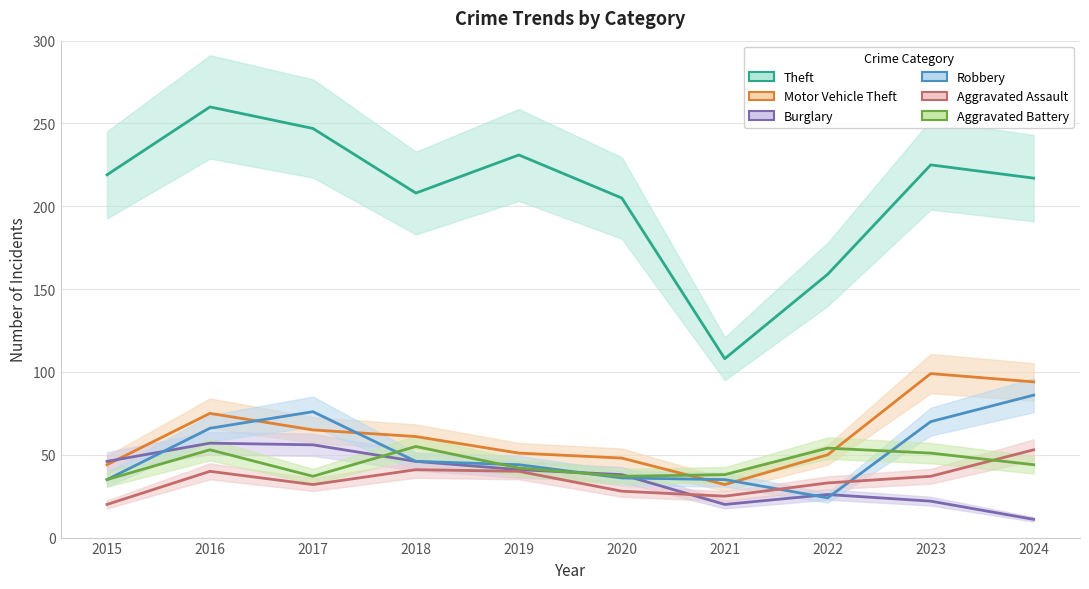

Reading right to left, list all the values displayed in this chart.

Theft: 217	225	159	108	205	231	208	247	260	219
Motor Vehicle Theft: 94	99	50	32	48	51	61	65	75	44
Burglary: 11	22	26	20	38	41	46	56	57	46
Robbery: 86	70	24	35	36	44	46	76	66	35
Aggravated Assault: 53	37	33	25	28	40	41	32	40	20
Aggravated Battery: 44	51	54	38	37	42	55	37	53	35